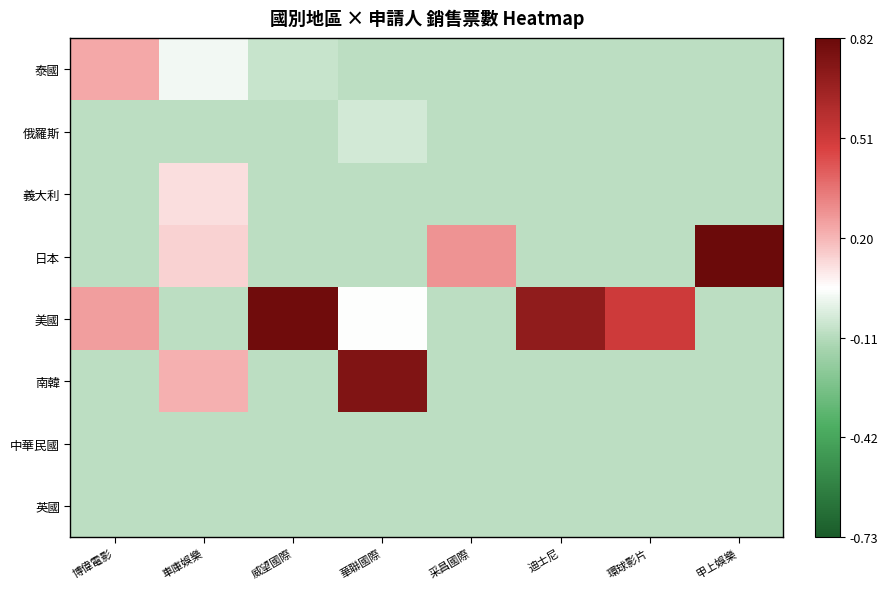

Rank the series by their maximum value, from highest to lowest.

日本, 美國, 南韓, 泰國, 義大利, 俄羅斯, 中華民國, 英國